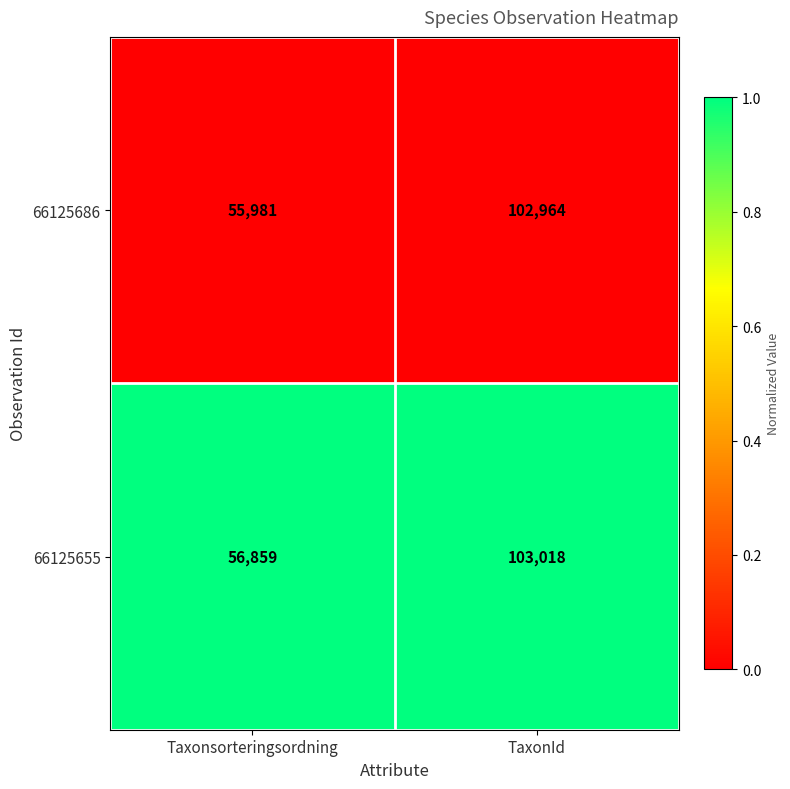

Which series has the largest total across all categories?

66125655